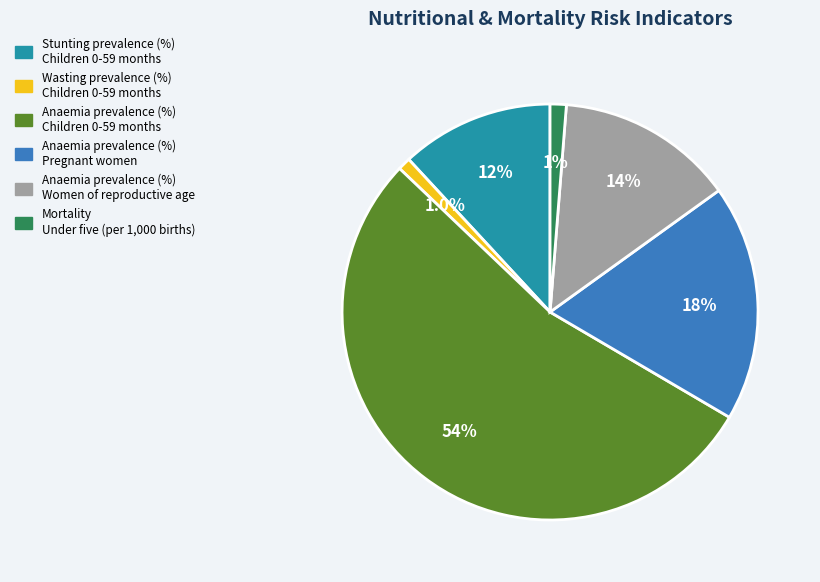

What percentage is NOT represented by Stunting prevalence (%) Children 0-59 months?

88.1%